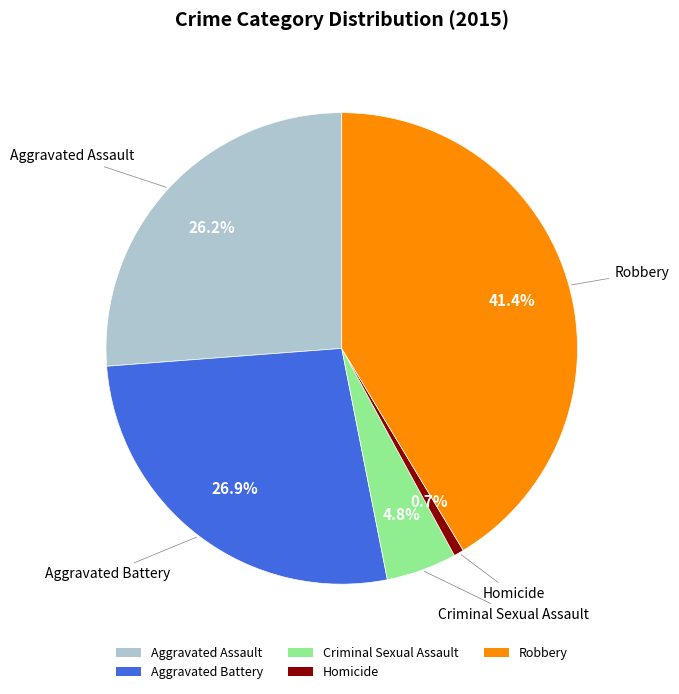

How many segments does this pie chart have?

5